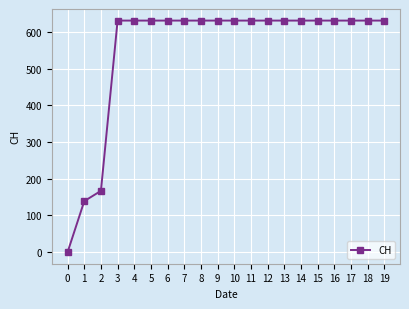

What is the sum of the values at 2 and 12?

798